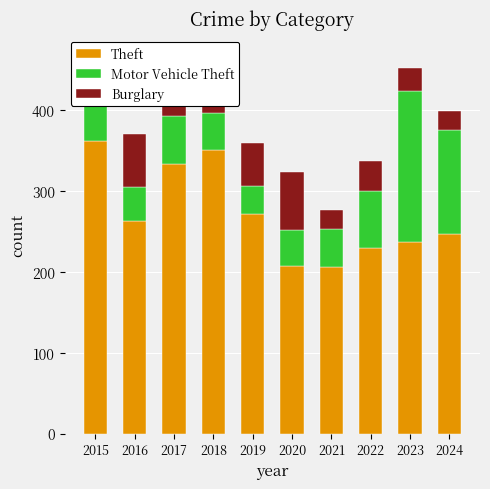

Where does the Motor Vehicle Theft series first go above 48?

2017